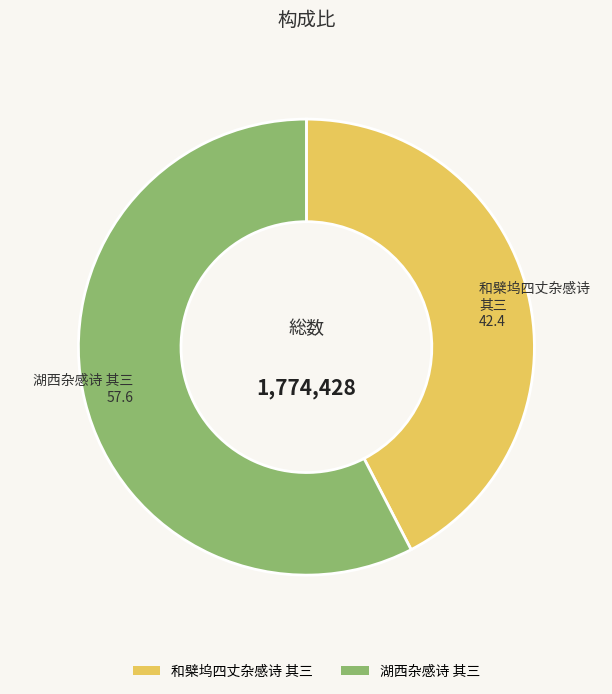

What is the smallest slice in the pie chart?

和檗坞四丈杂感诗 其三